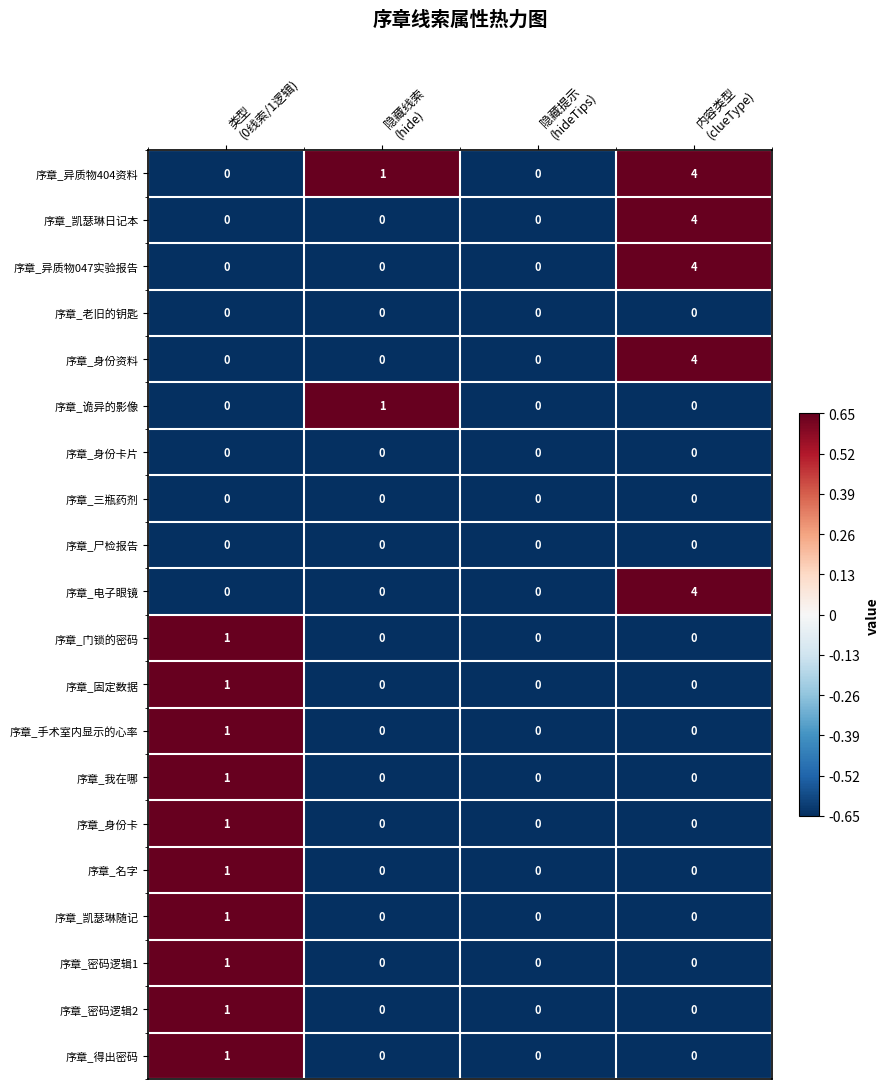

What is the maximum value for 序章_身份资料?

4